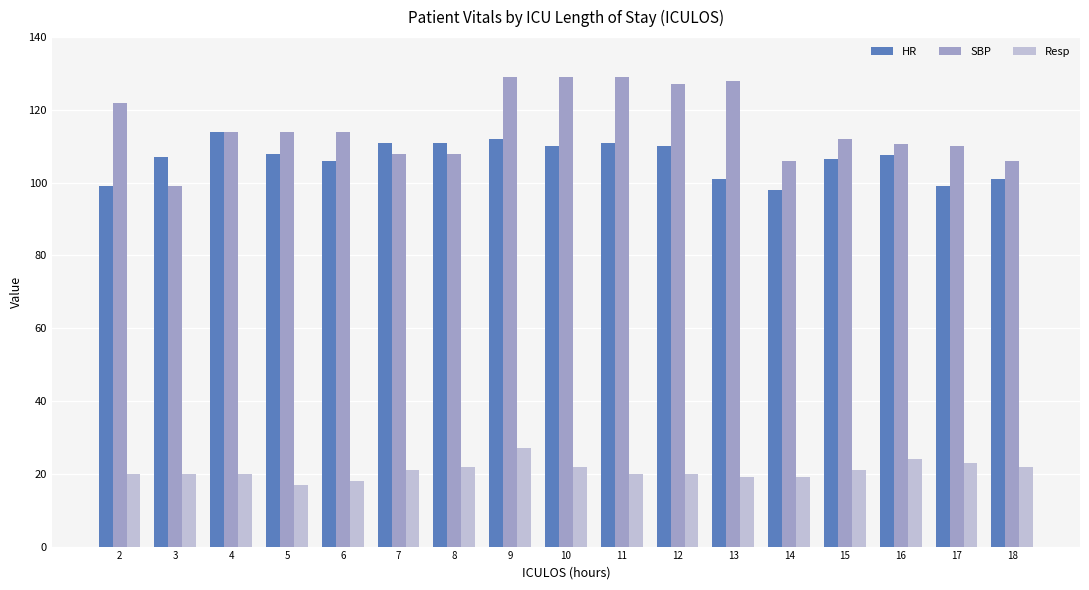

At 12, list the series in order from largest to smallest.

SBP, HR, Resp